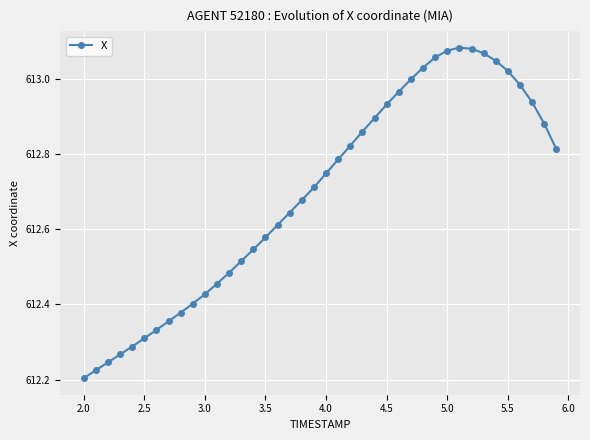

What is the sum of all values?

24507.7